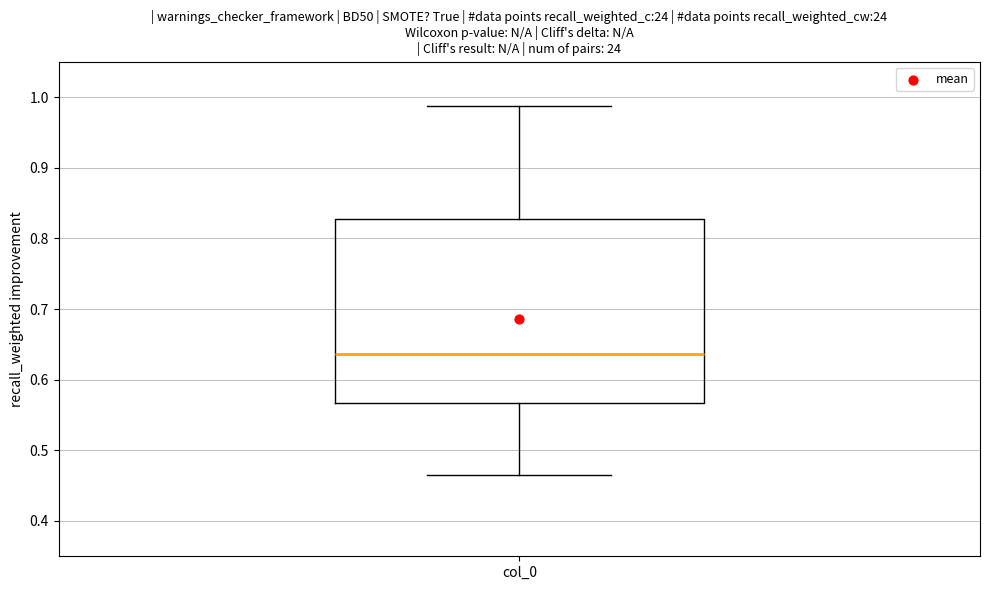

Transcribe this box plot: give where the median line is, the range the box spans, and where the two whiskers end, as read against the y-axis. The values are not printed on the chart, so give them approximately, as read against the axis.

median 0.64, box 0.57 to 0.83, whiskers 0.46 to 0.99